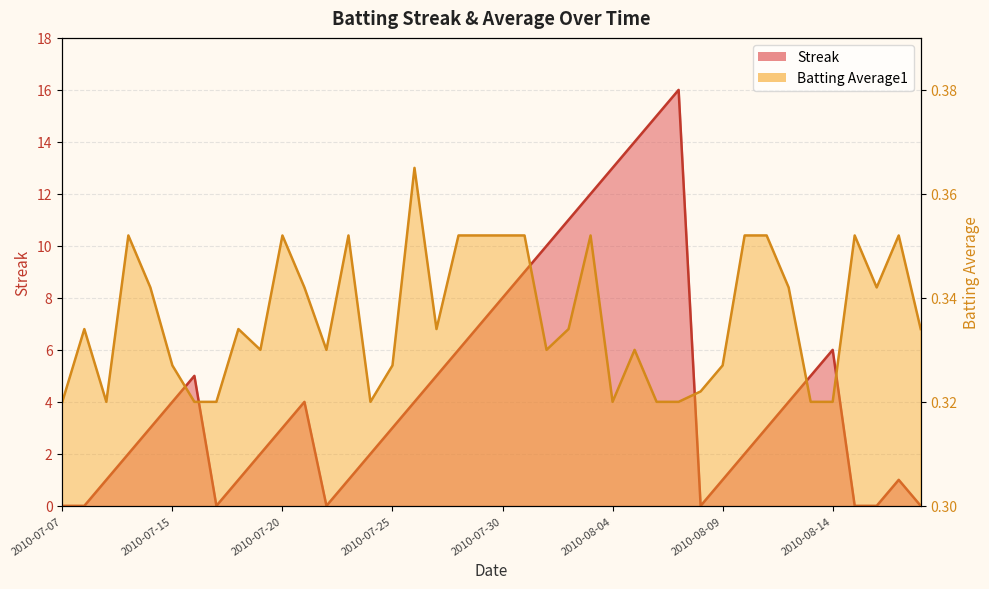

Is the value of Streak at 2010-07-22 greater than the value of Batting Average1 at 2010-07-28?

No